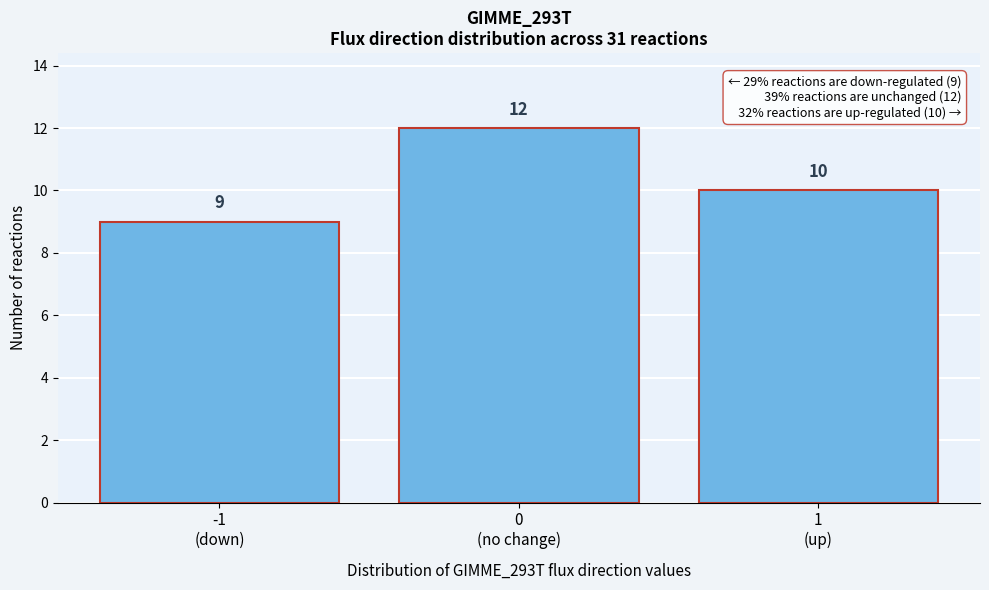

Reading right to left, what are all the values shown in this chart?

10	12	9